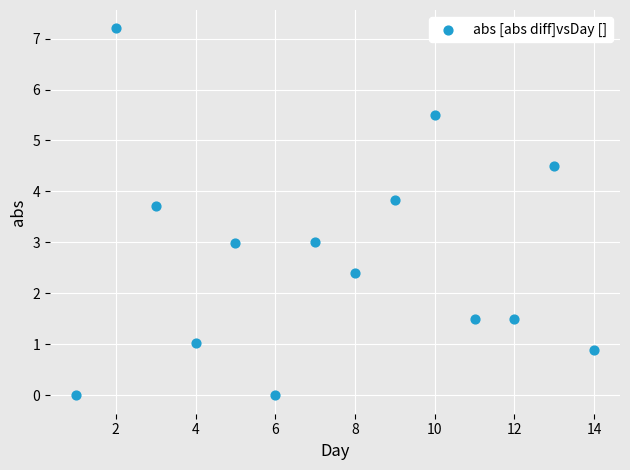

What is the range of Y values (max minus min)?

7.2